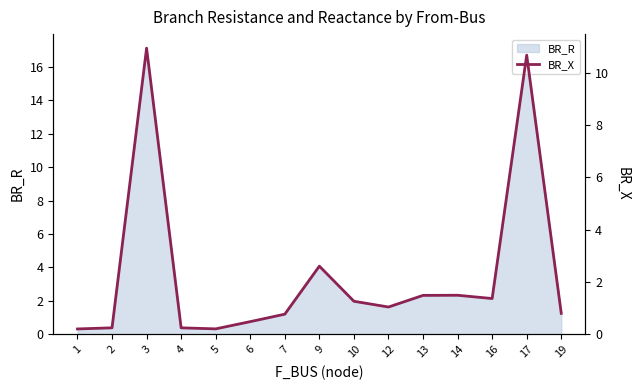

How many lines are shown in the chart?

1